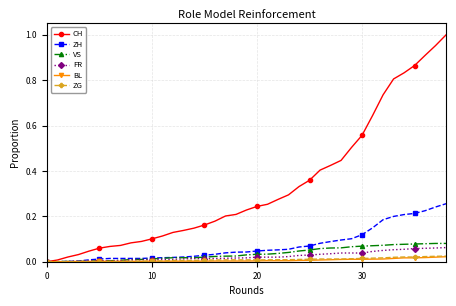

How many distinct data groups are displayed?

6